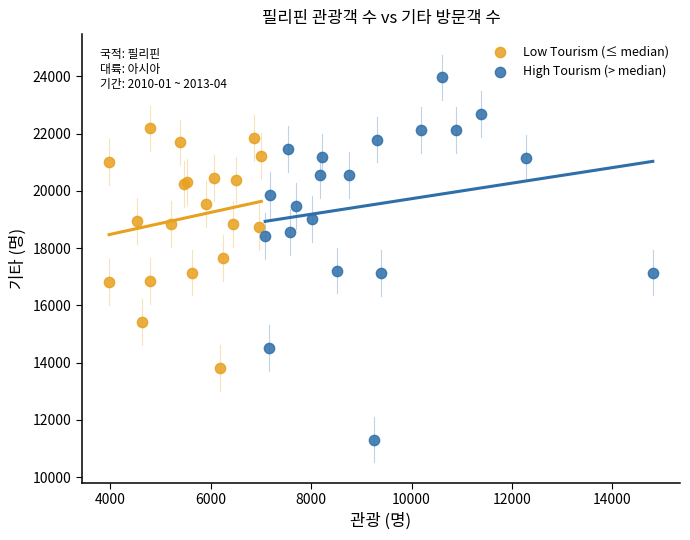

Which series contains the lowest Y value?

High Tourism (> median)